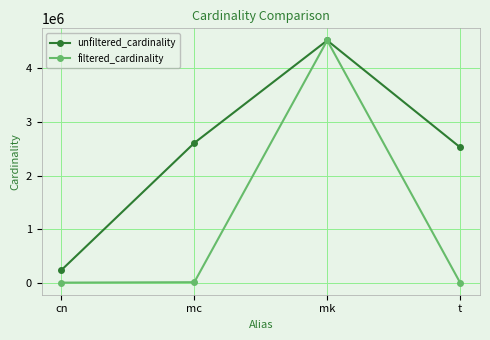

The value of unfiltered_cardinality at t is 3838717. True or false?

False